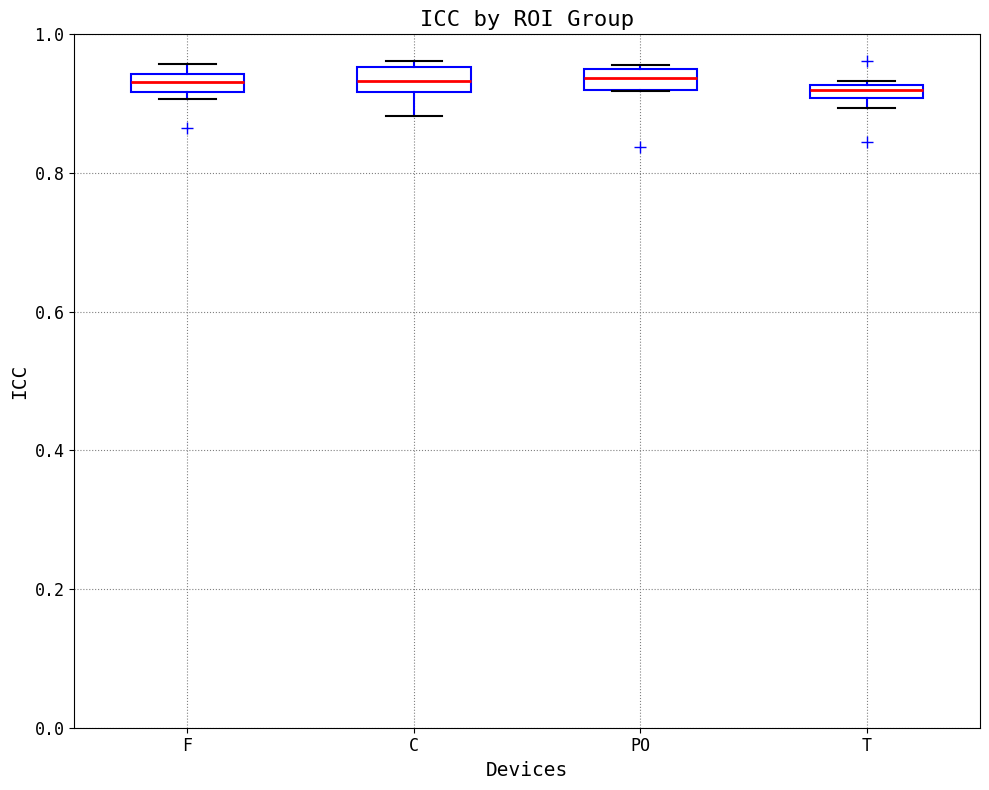

Where is the upper edge of the box for F on the y-axis? The values are not printed on the chart, so give them approximately, as read against the axis.

0.94